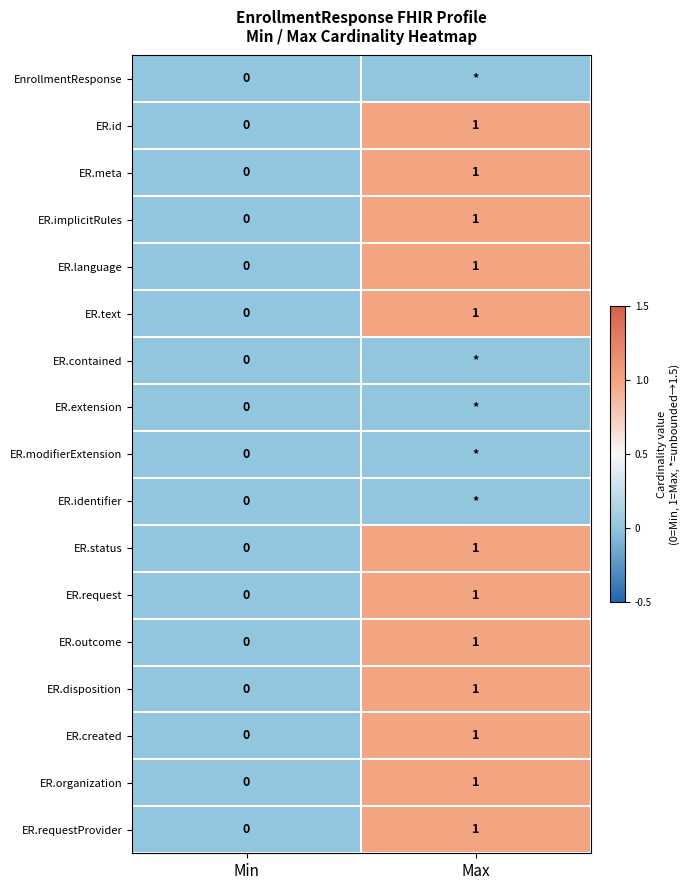

The ER.implicitRules series shows 2 at Max. True or false?

False